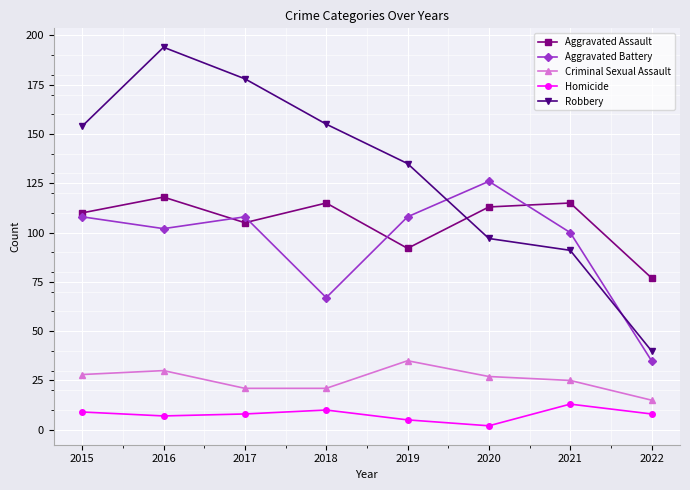

What is the minimum value for Aggravated Assault?

77